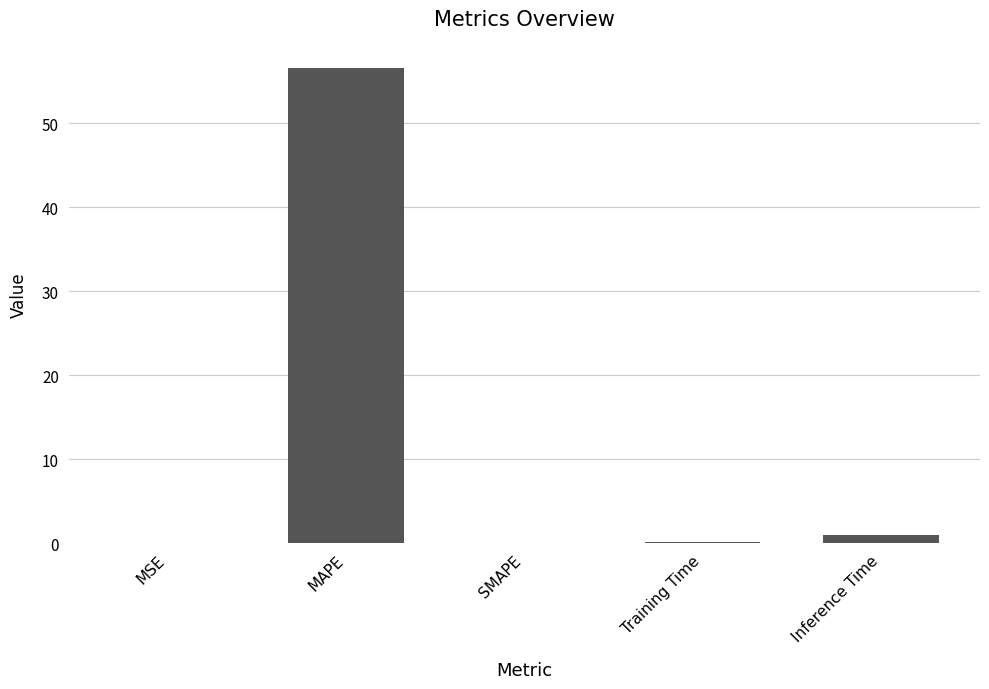

How many series are shown in this chart?

1